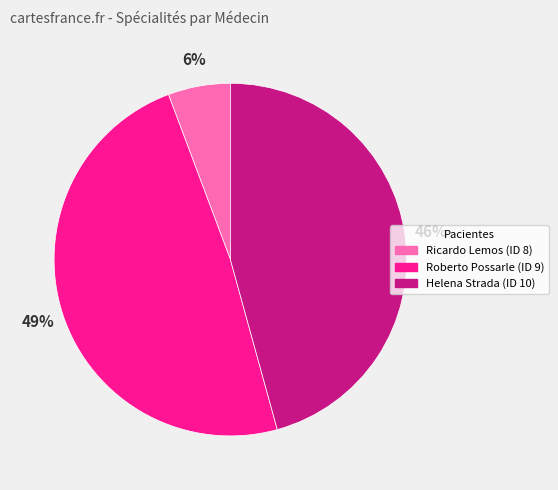

What is the largest slice in the pie chart?

Roberto Possarle (ID 9)